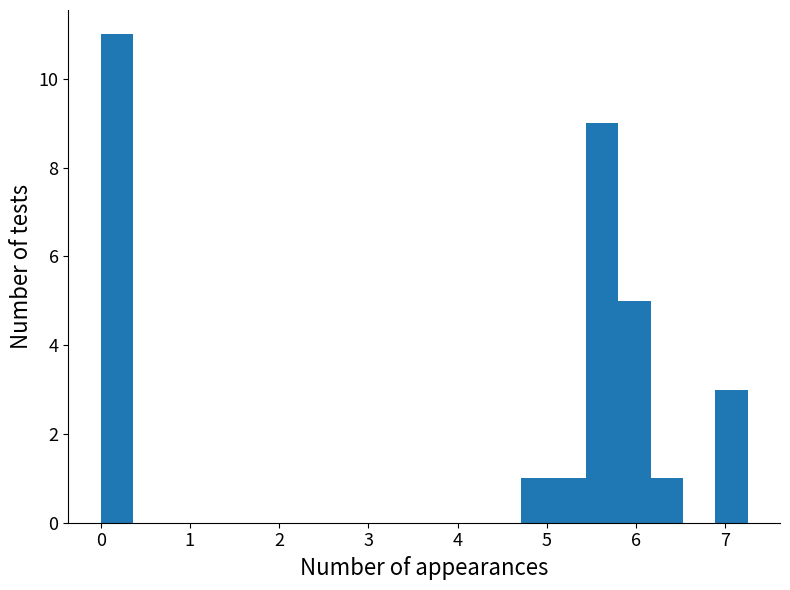

Read against the x-axis, roughly where is the centre of the tallest bar?

0.2